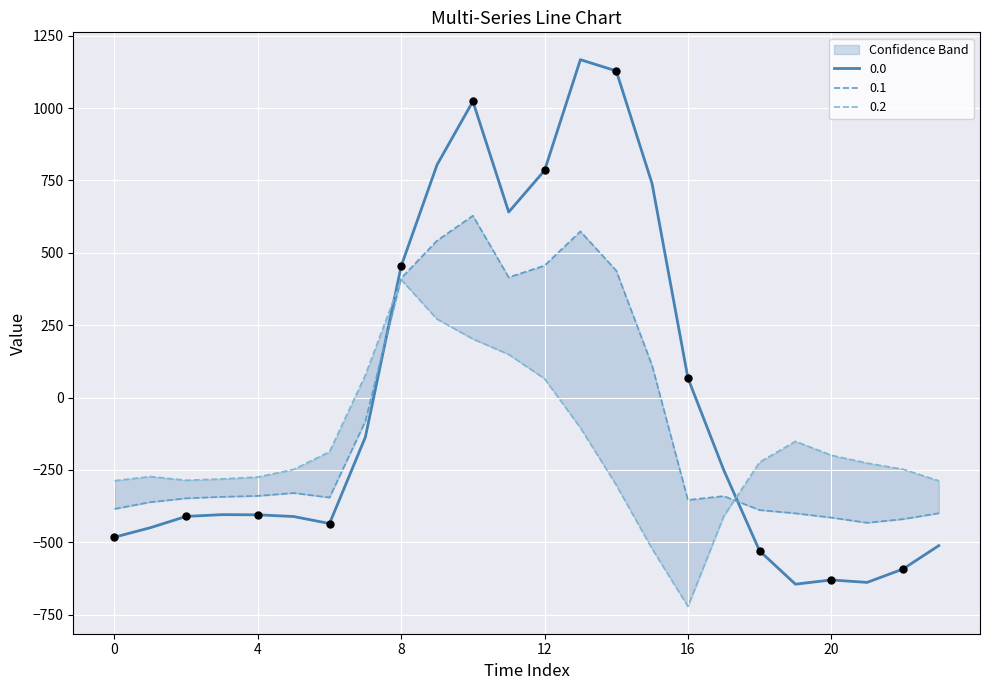

At which category is the sum across all series the highest?

10